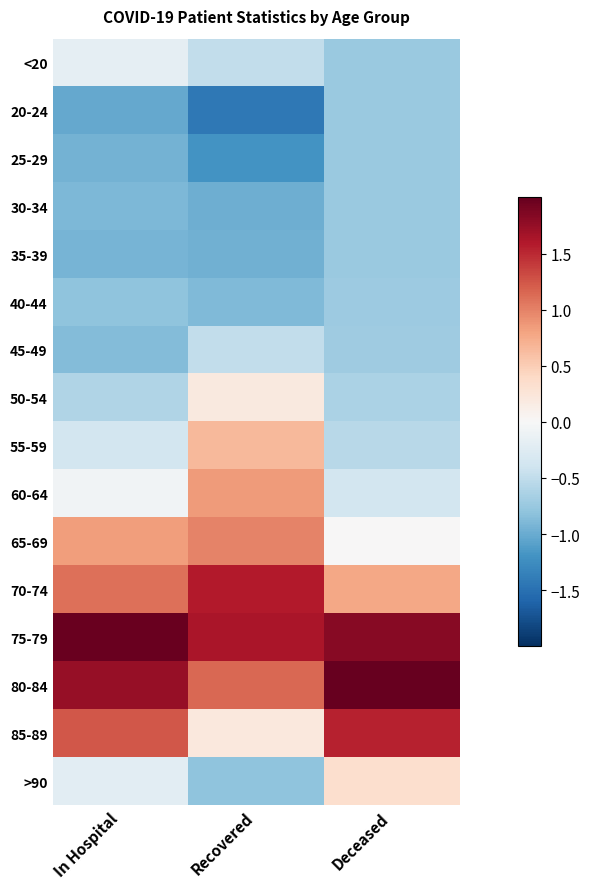

Rank the series by their maximum value, from highest to lowest.

80-84, 75-79, 70-74, 85-89, 65-69, 60-64, 55-59, >90, 50-54, <20, 45-49, 40-44, 35-39, 30-34, 20-24, 25-29